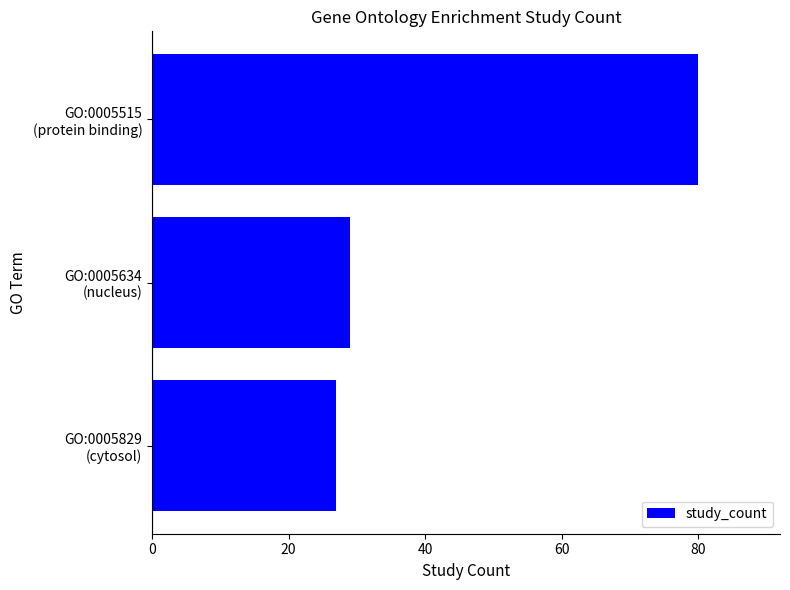

What is the minimum value shown in the chart?

27